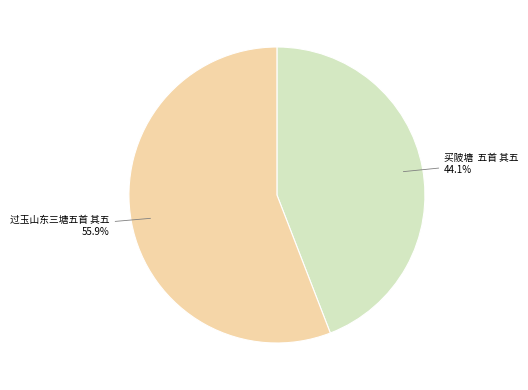

How many segments does this pie chart have?

2